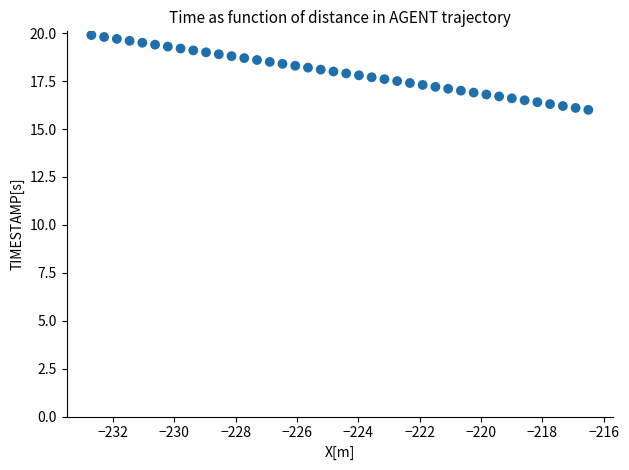

What is the range of X values (max minus min)?

16.2